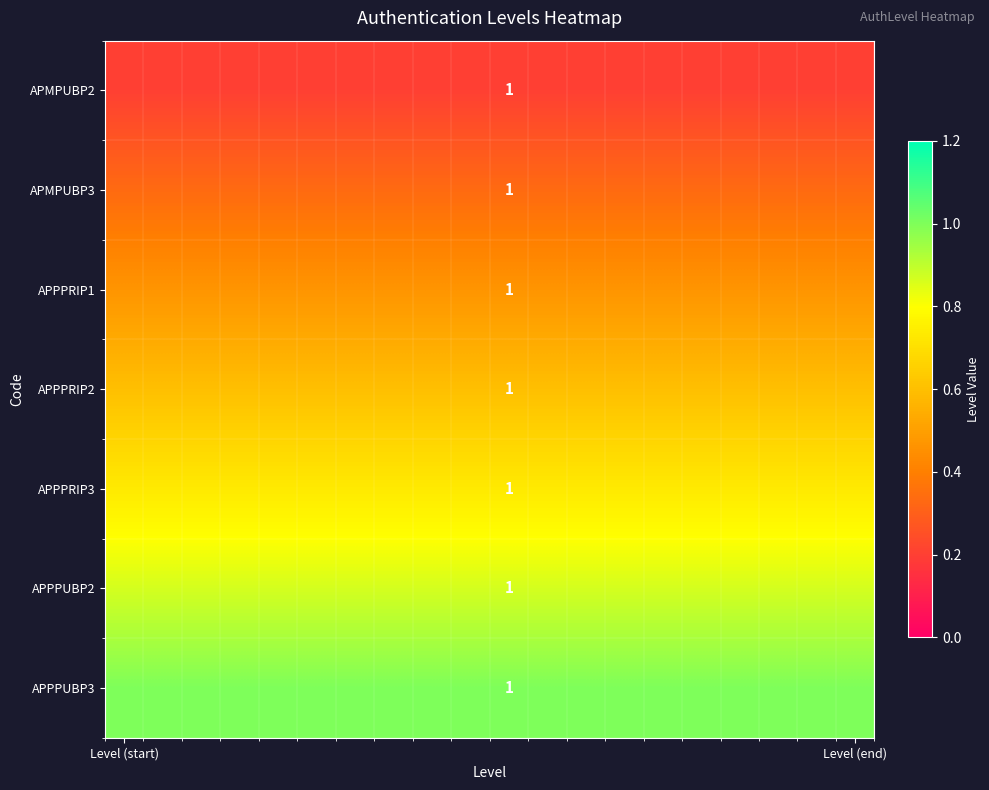

What is the total value across all series at 5?

4.2